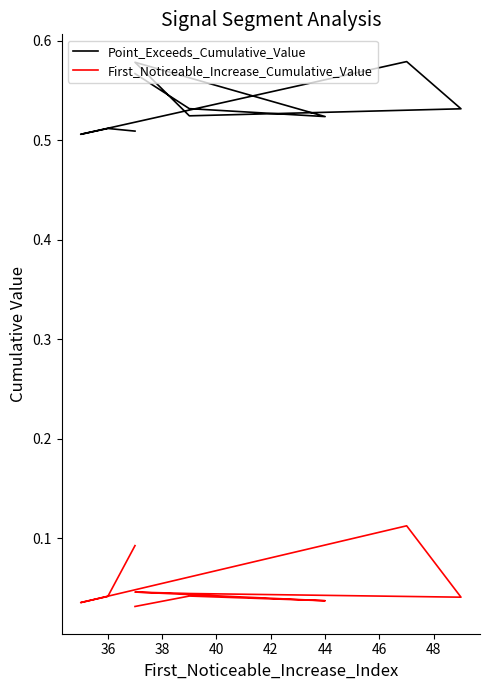

The value of Point_Exceeds_Cumulative_Value at 9 is 0.3. True or false?

False